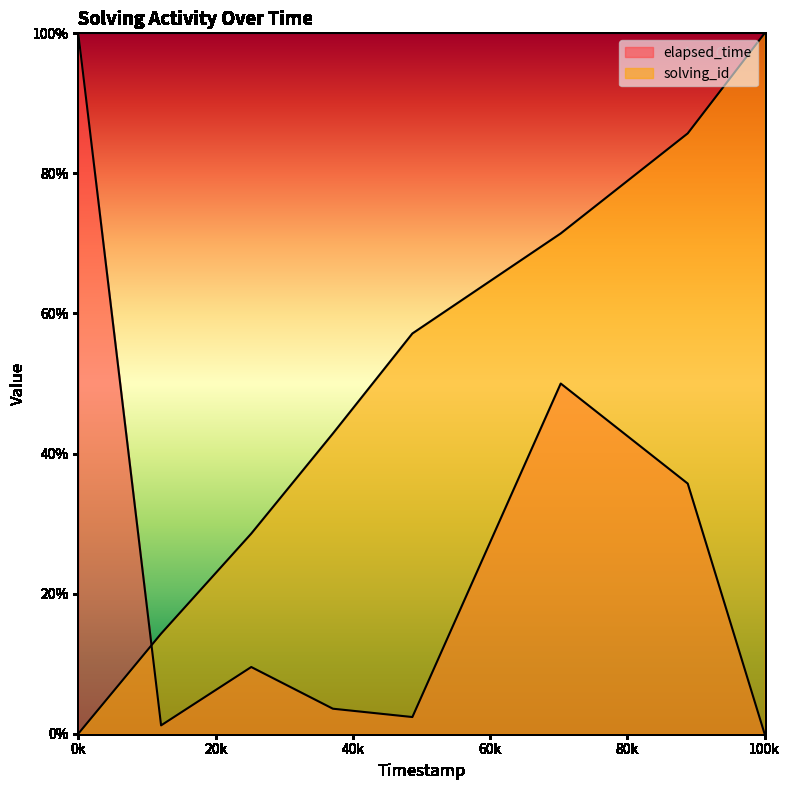

What is the difference between the solving_id values at 1558644335997 and 1558644382463?

14.3